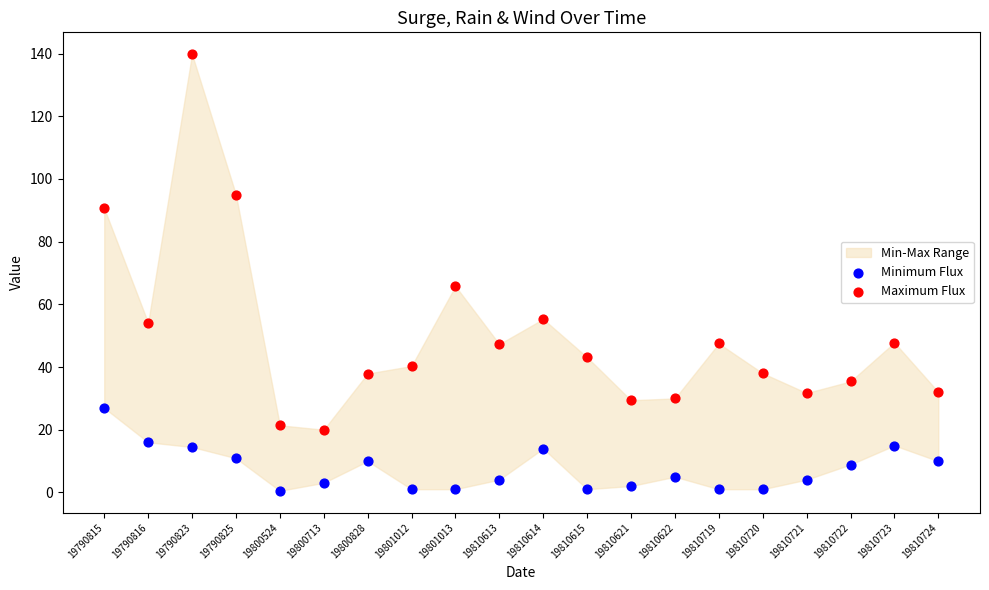

Which series has the largest Y range (max minus min)?

Maximum Flux